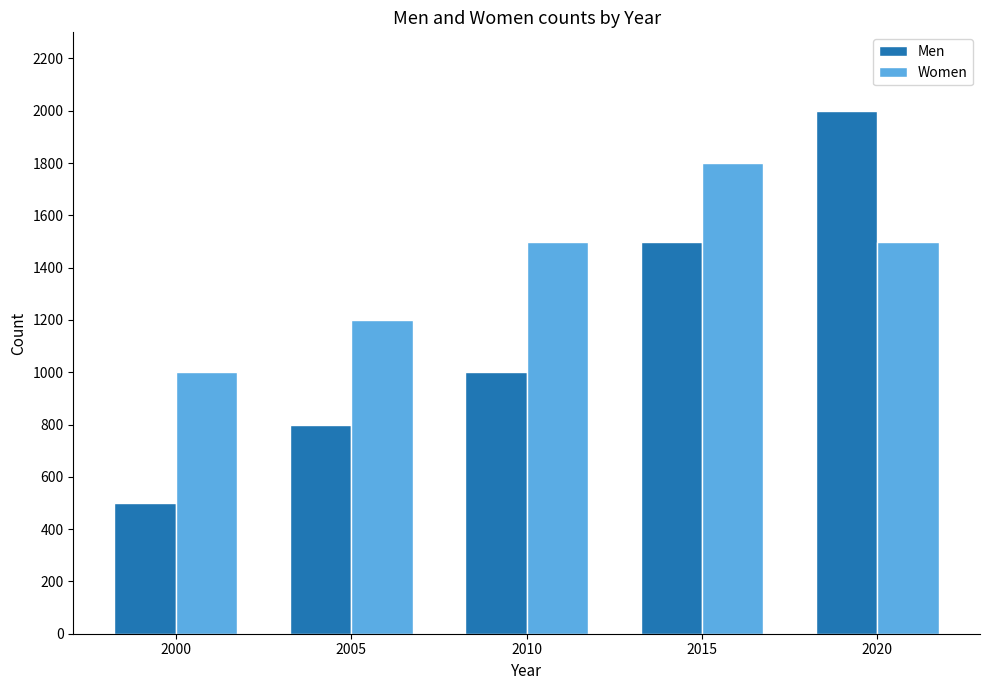

What is the difference between the Women values at 2000 and 2005?

200